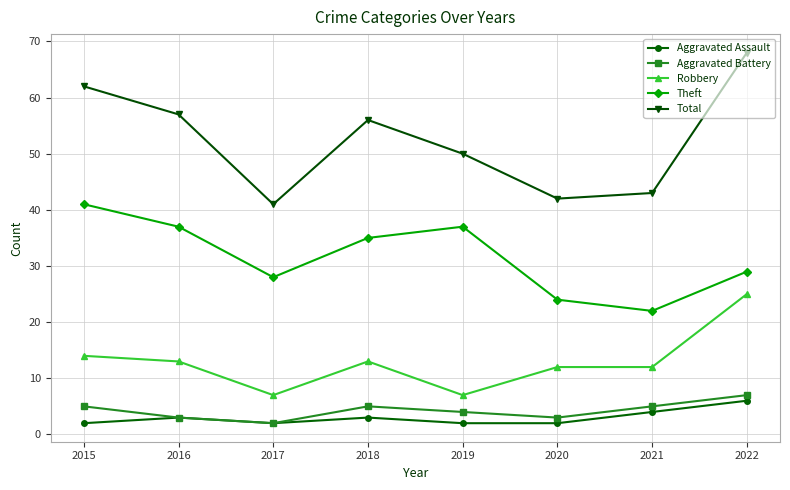

What is the approximate value of Robbery at 2015, to the nearest 5?

15